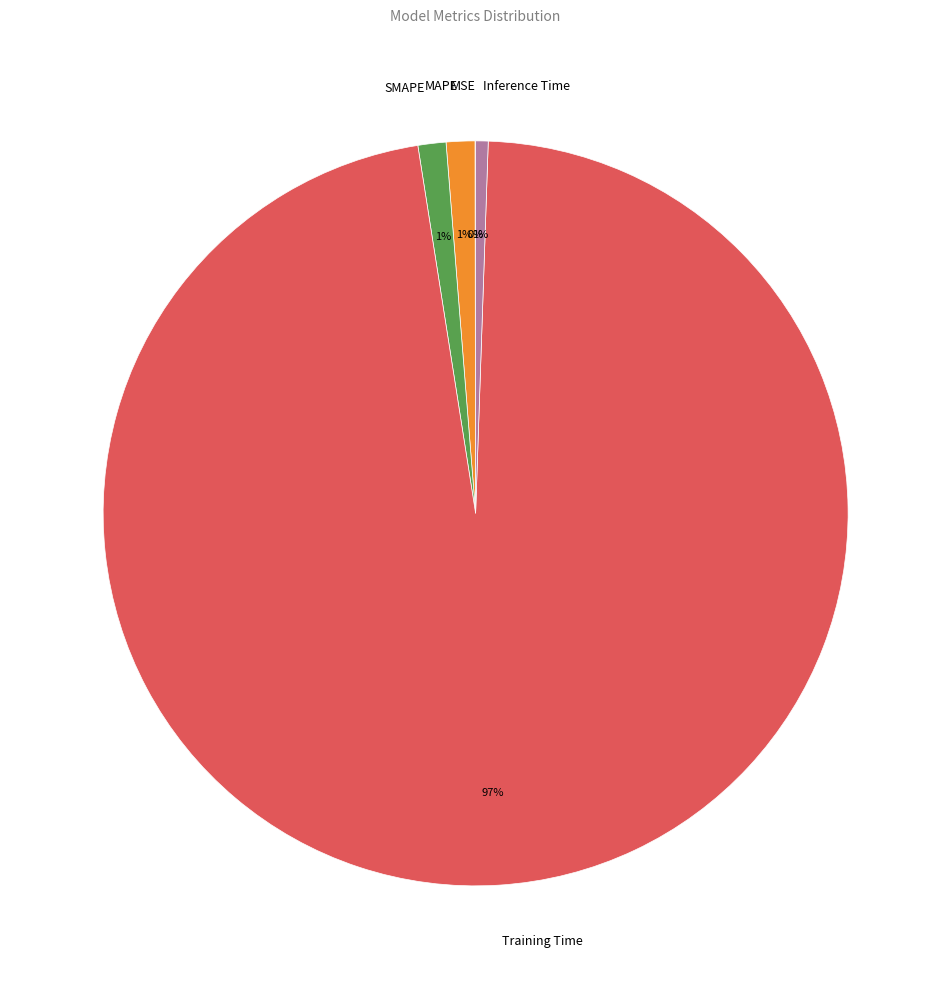

Do SMAPE and MAPE together represent more than half of the pie?

No